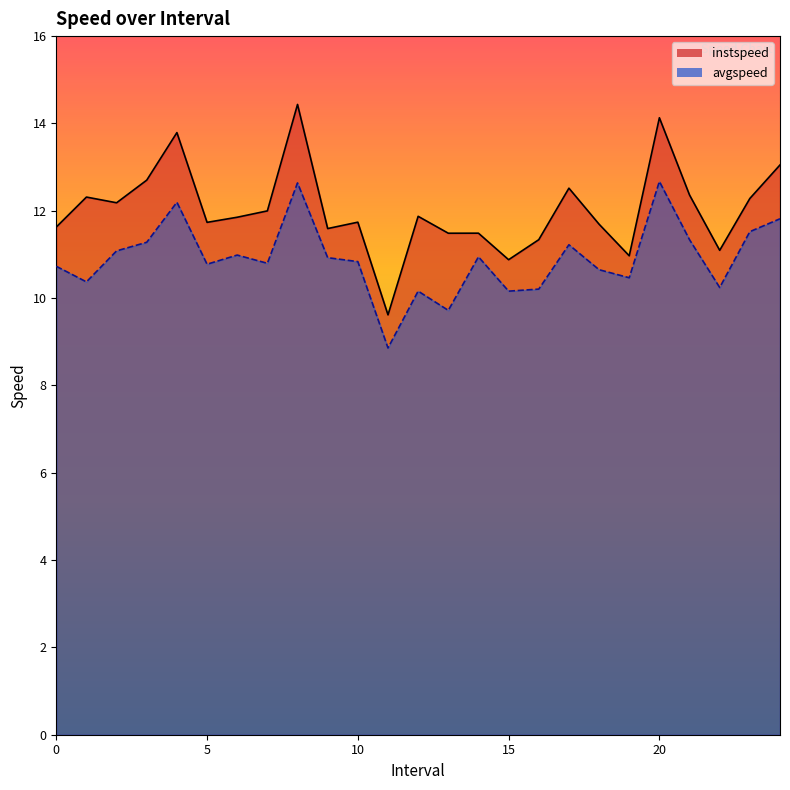

How many lines are shown in the chart?

2